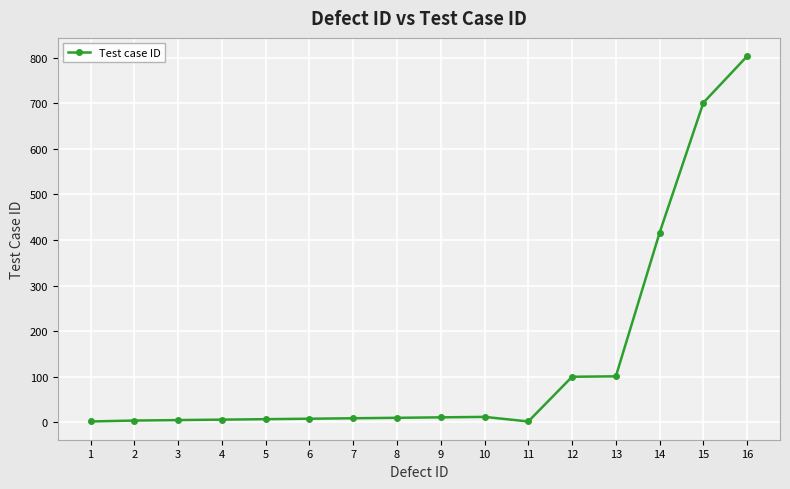

What is the sum of all values?

2197